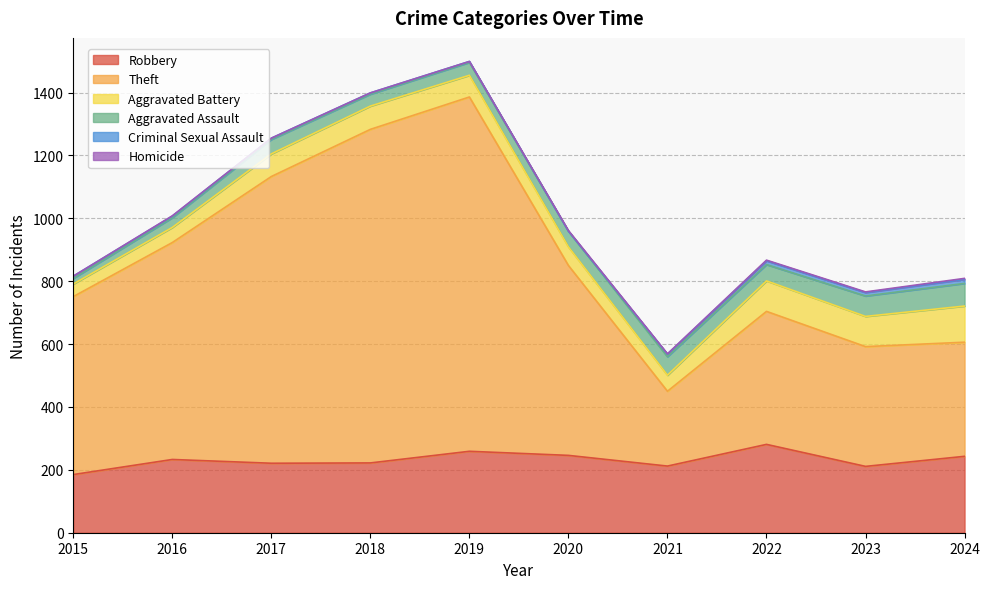

How many interior local peaks does the Aggravated Battery series have?

2